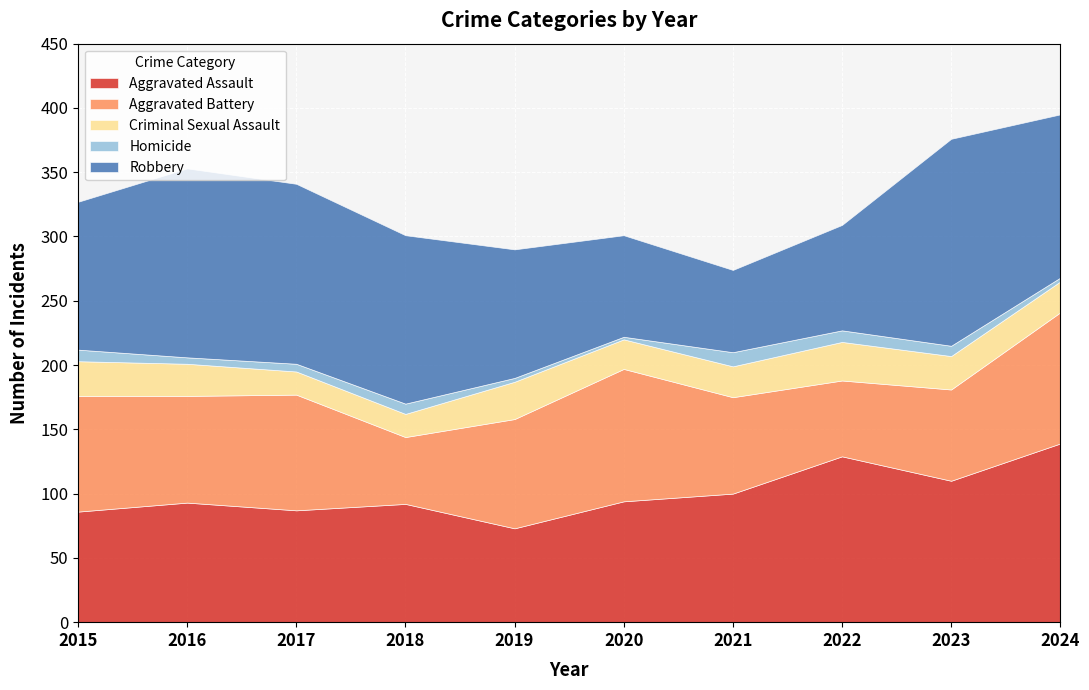

What value does the Aggravated Battery series have at 2018?

52